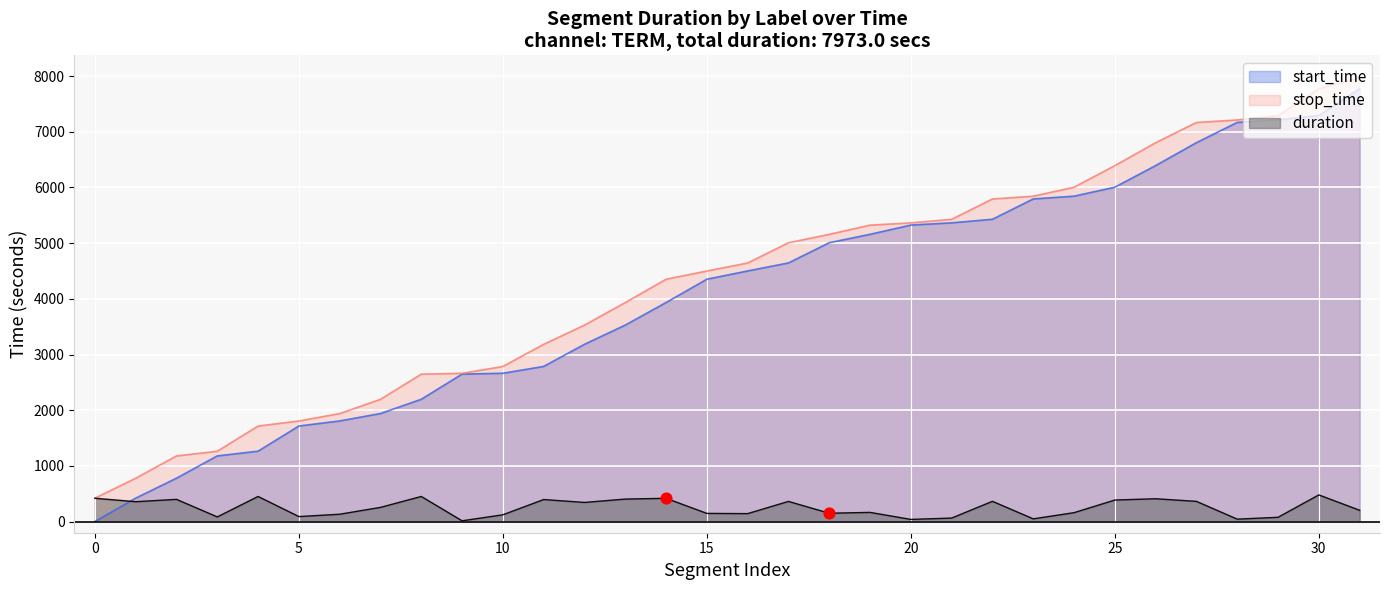

Which series has the largest Y range (max minus min)?

start_time